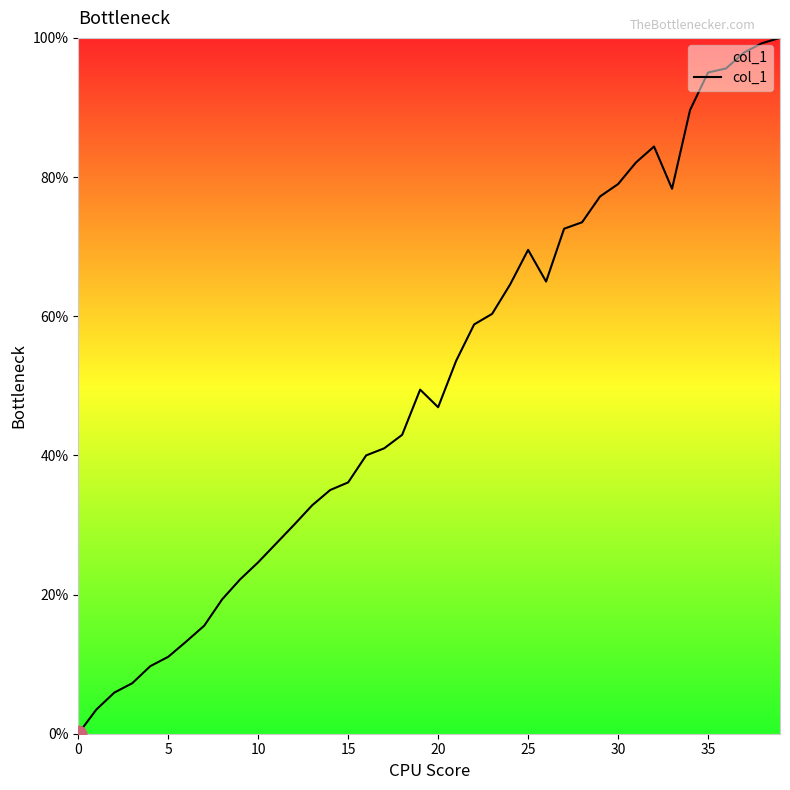

What is the difference between the maximum and minimum values?

100.0